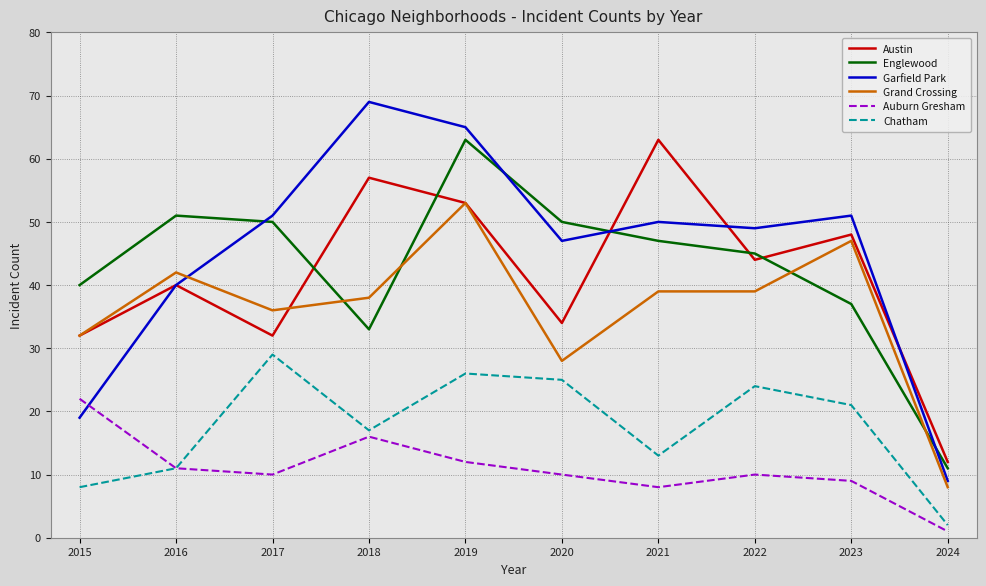

How many series are shown in this chart?

6